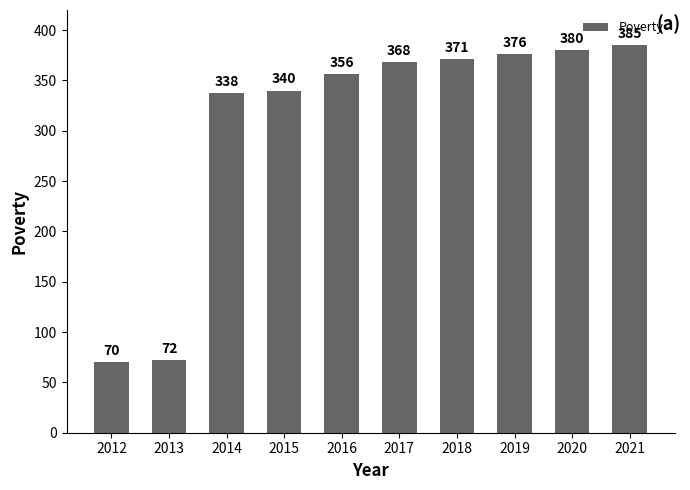

What is the value of the 8th bar from the left?

376